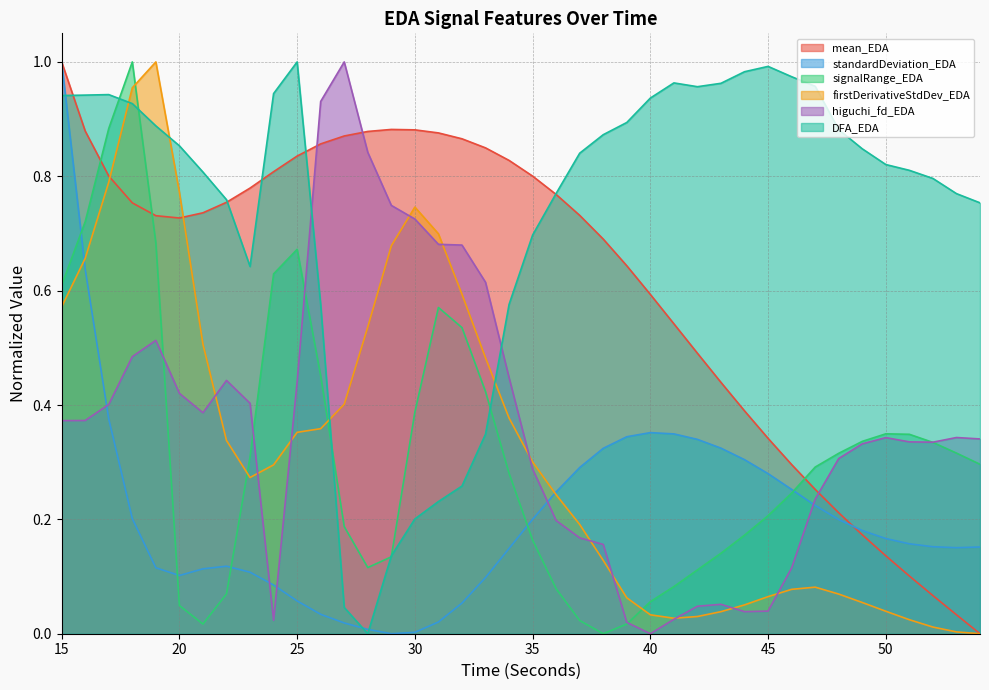

How many lines are shown in the chart?

6